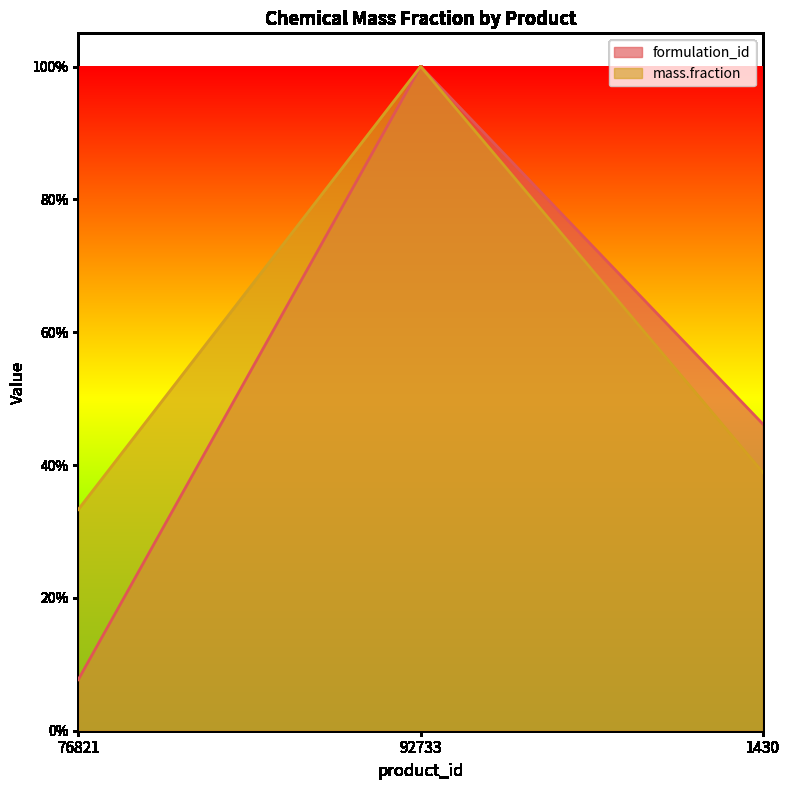

The value of mass.fraction at 1430 is 0.4. True or false?

True